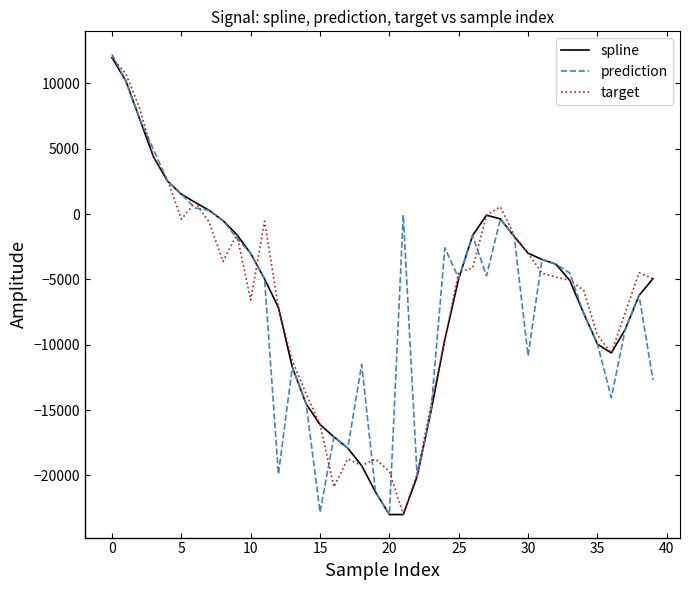

What is the smallest value displayed?

-23001.5